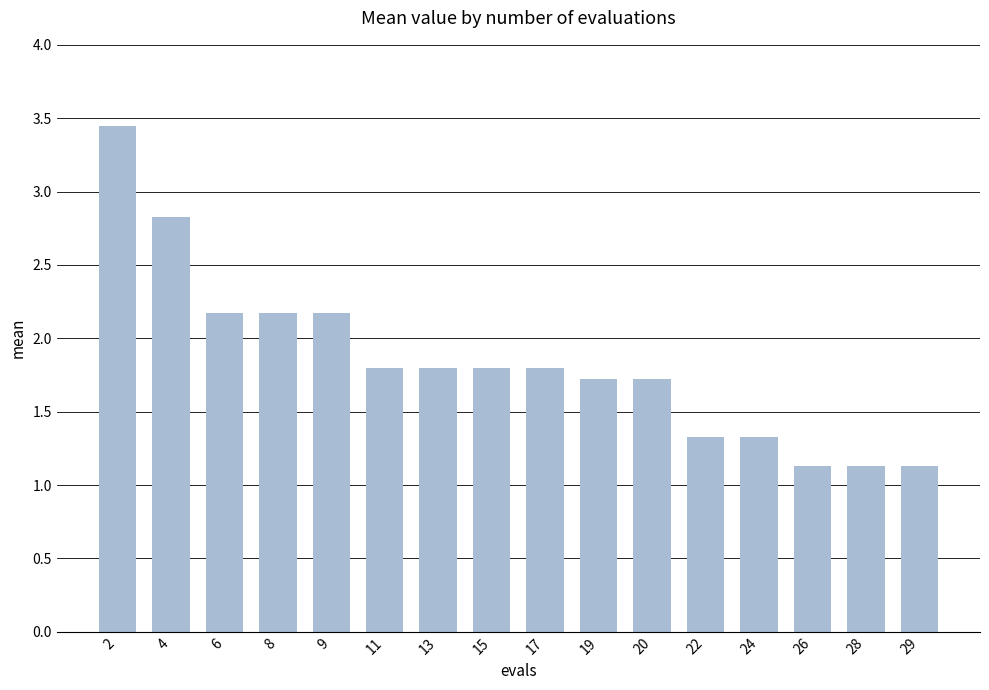

Approximately how many times larger is the value at 26 compared to 29?

1.0